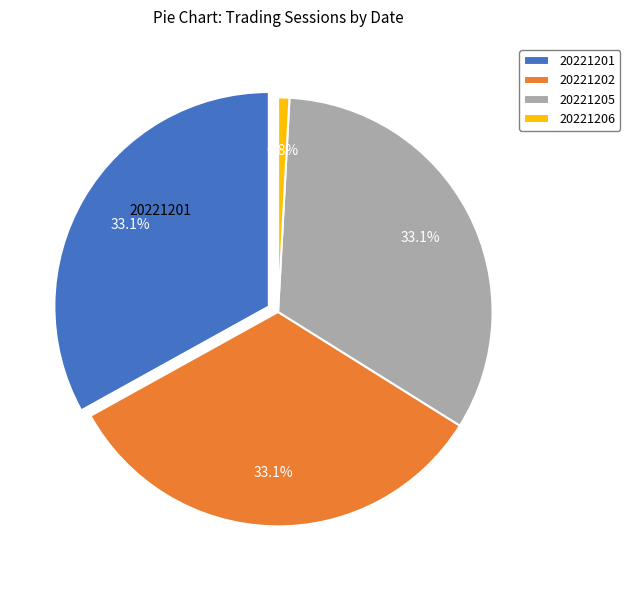

To the nearest percent, what percentage of the pie is 20221202?

33%